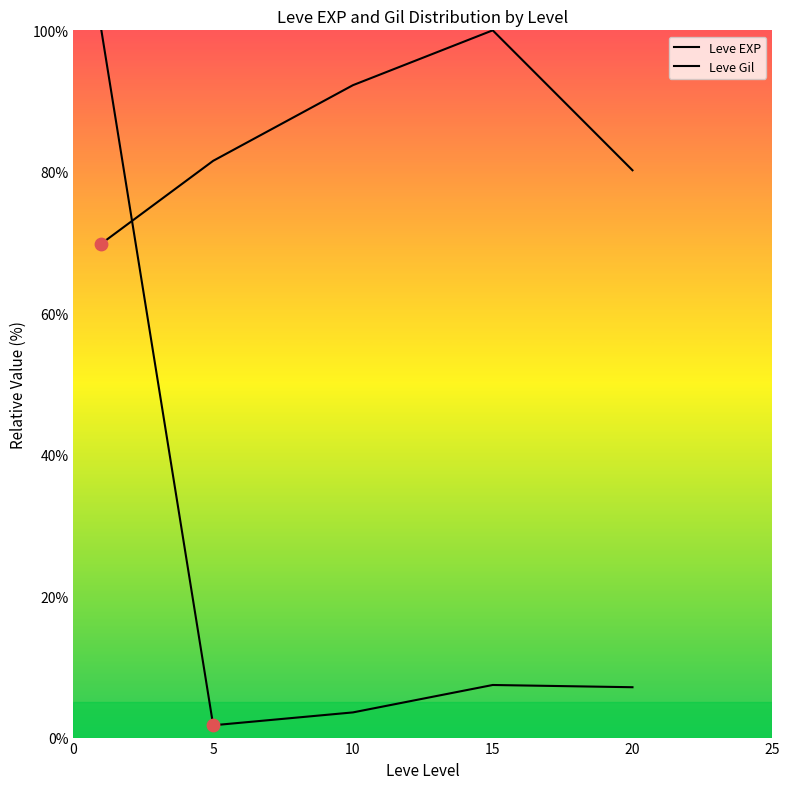

What are all the series names shown in the legend?

Leve EXP, Leve Gil